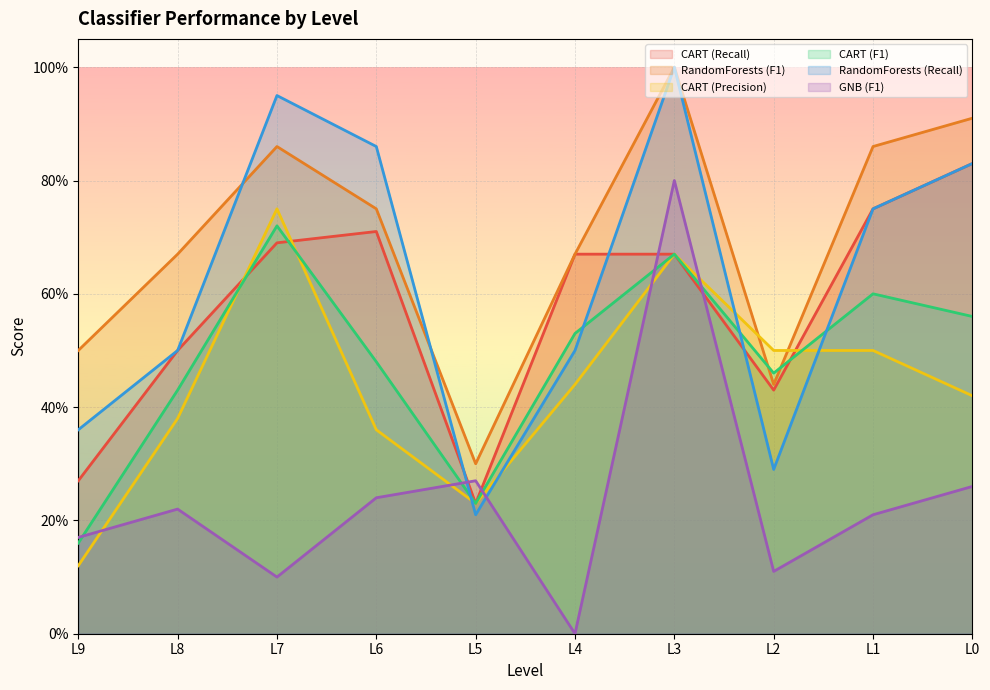

What is the difference between the highest and lowest values at L0?

0.7